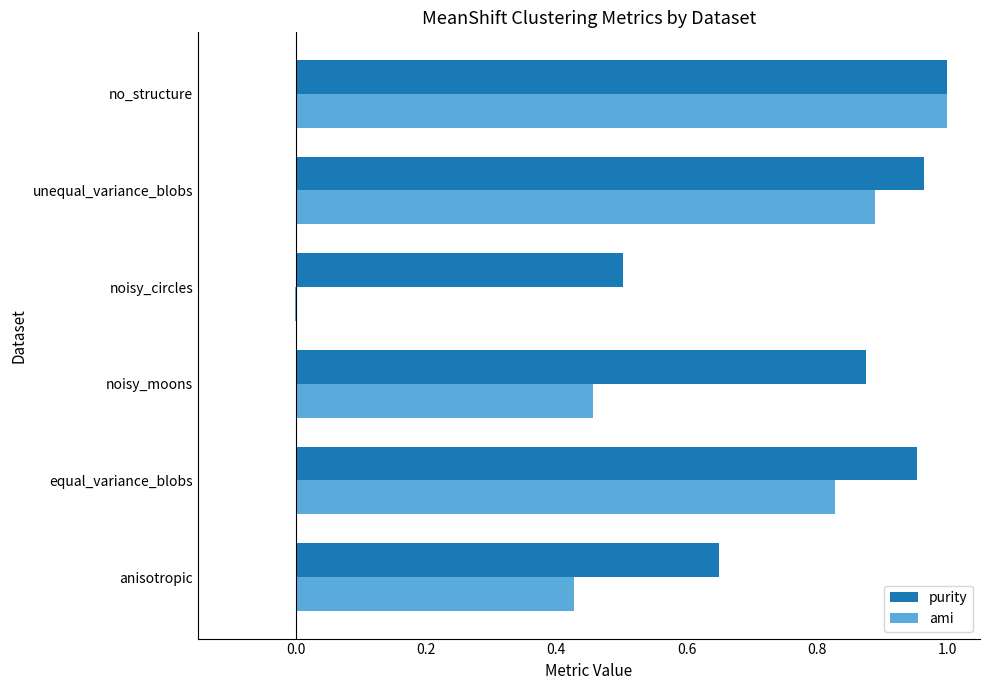

Which label corresponds to the largest value in the chart?

no_structure